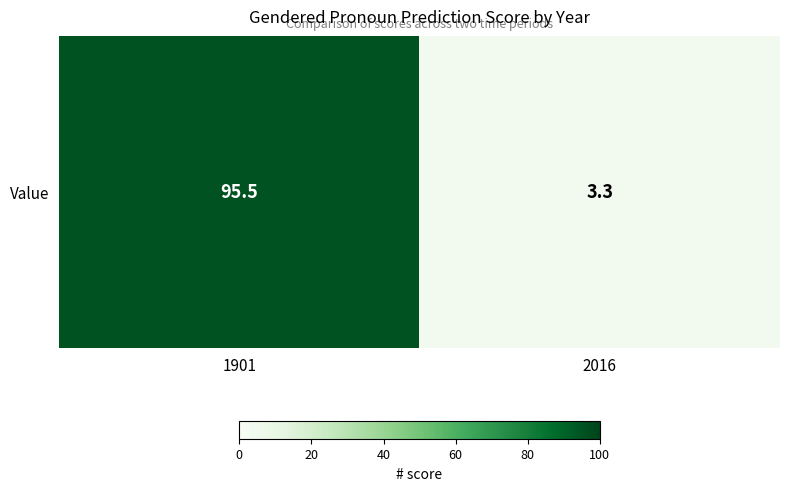

What is the average value?

49.4